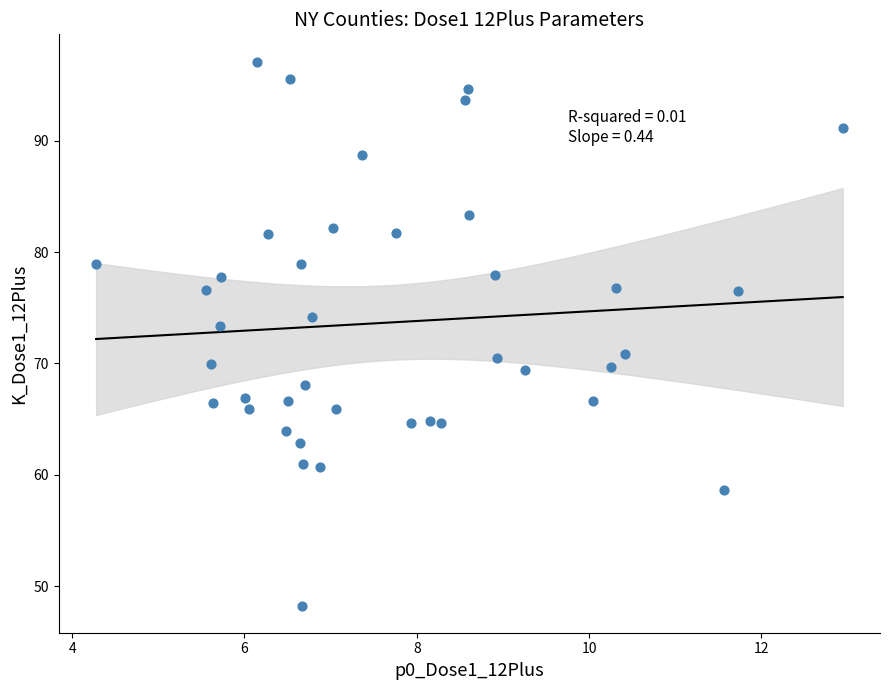

What is the range of Y values (max minus min)?

48.8